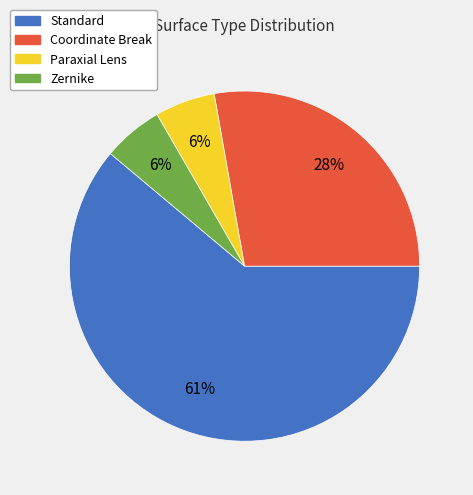

True or false: Standard accounts for 61% of the total.

True